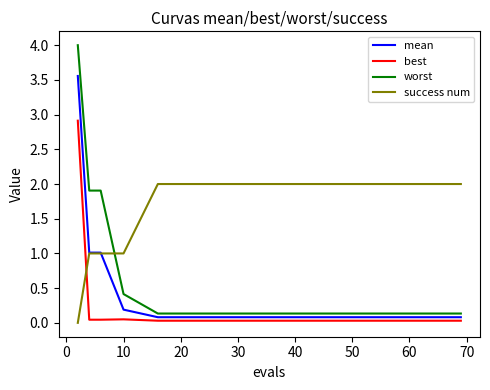

True or false: best and worst cross at least once.

False